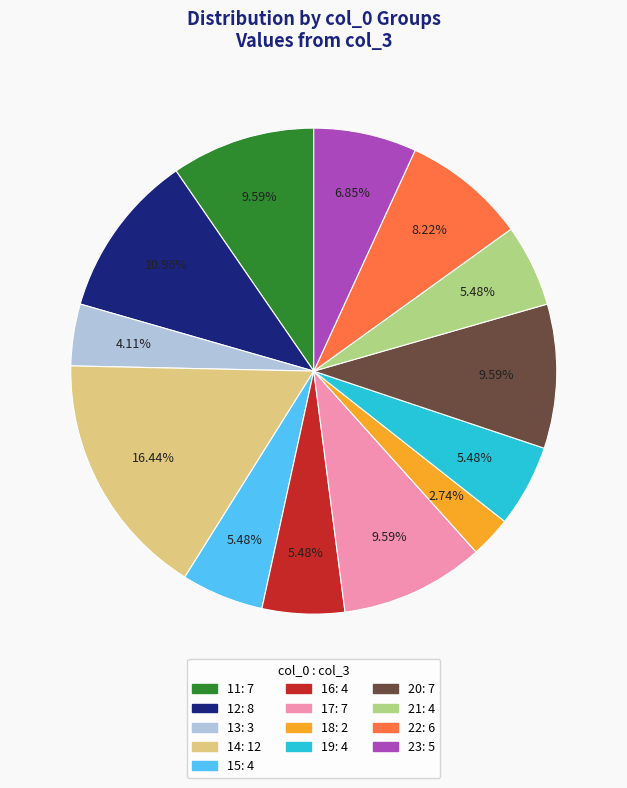

The 11 slice represents 1% of the pie. True or false?

False